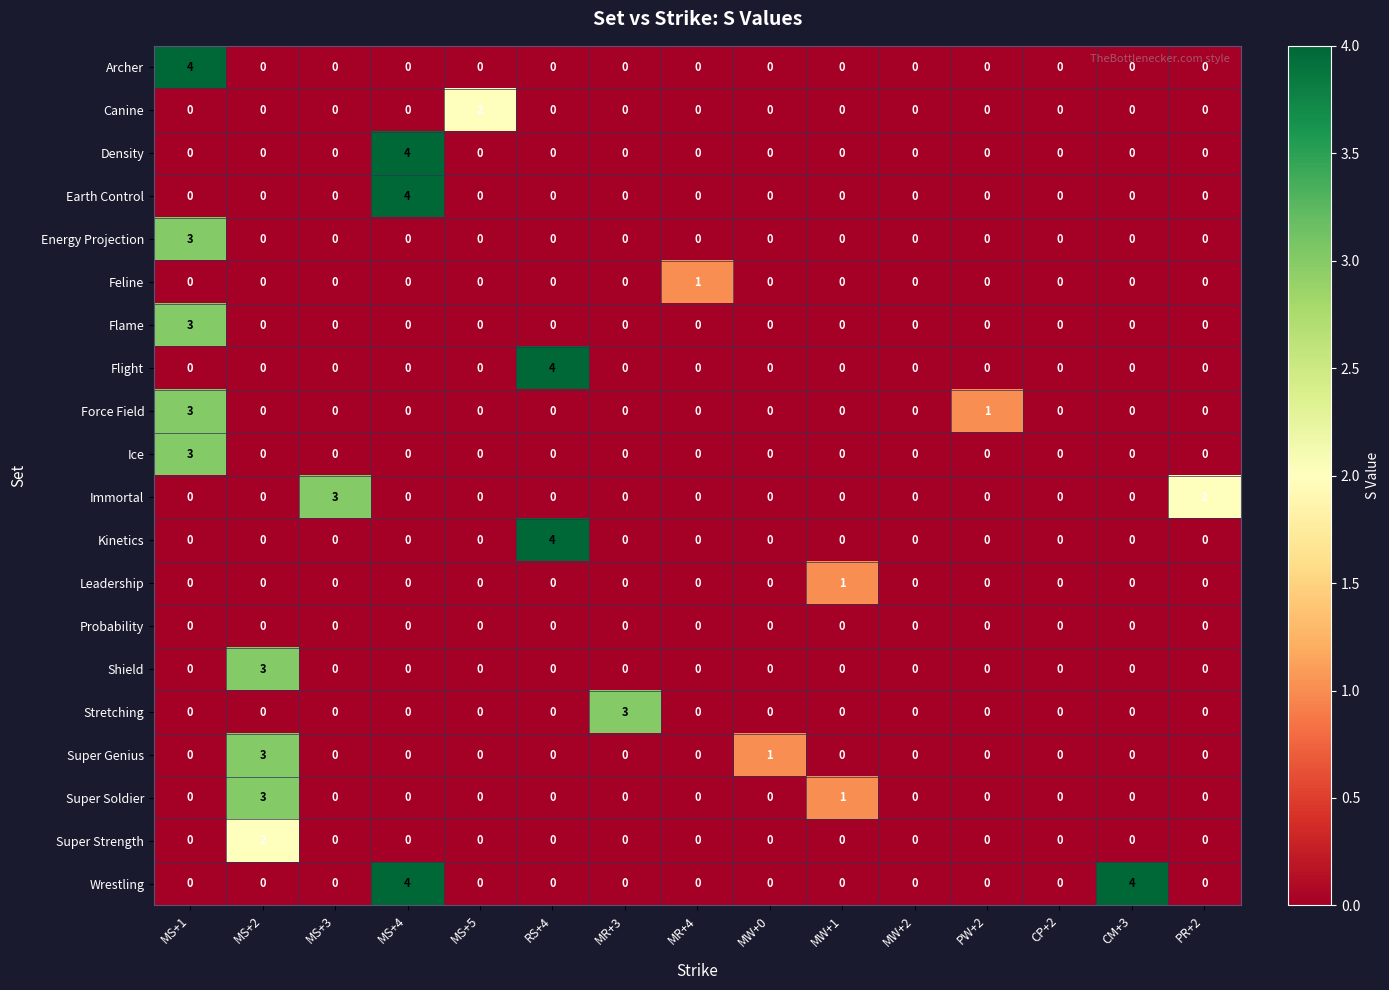

At which label does Flight reach its peak?

RS+4